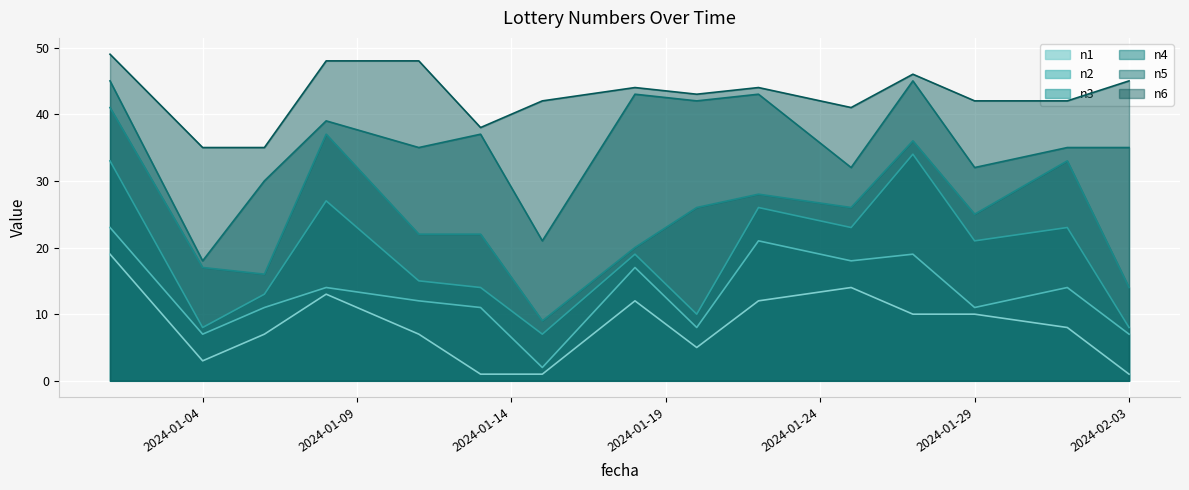

True or false: n4 and n6 cross at least once.

False